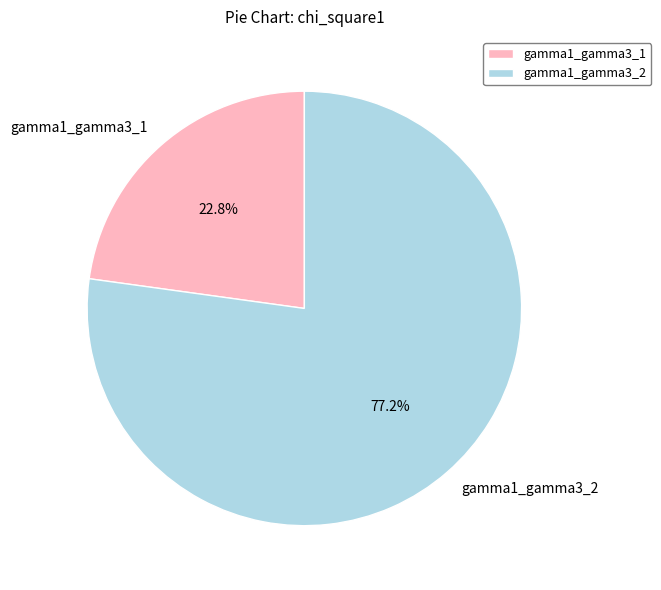

True or false: gamma1_gamma3_2 accounts for 77% of the total.

True